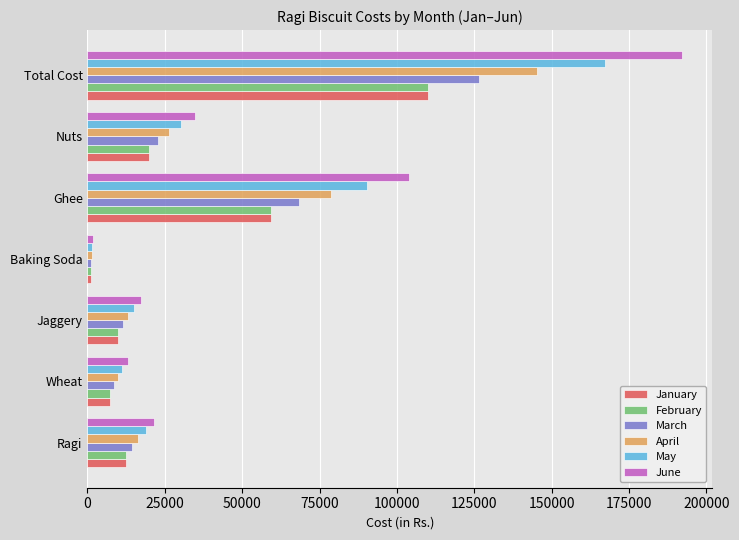

The value of May at Ghee is 90340.0. True or false?

True